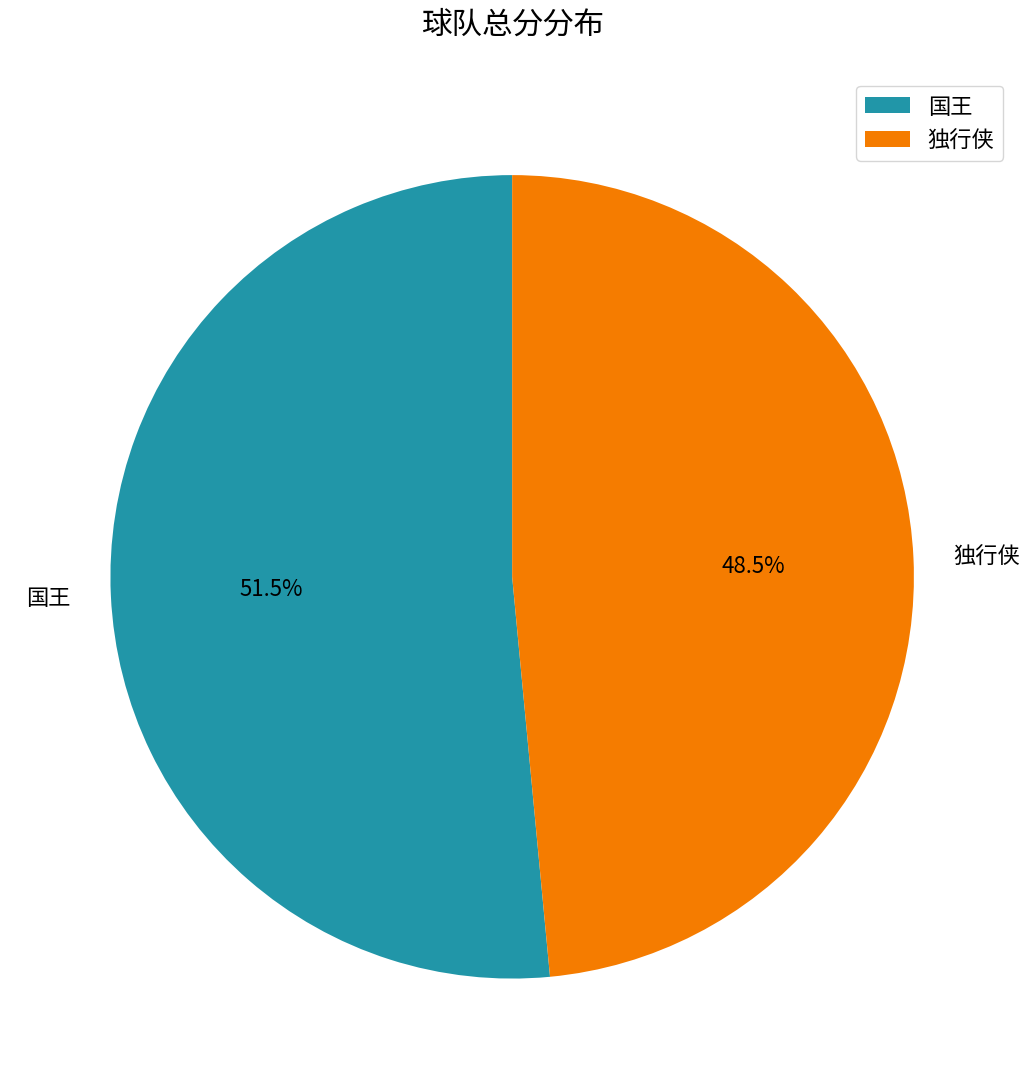

What is the ratio of the value at 独行侠 to the value at 国王?

0.9